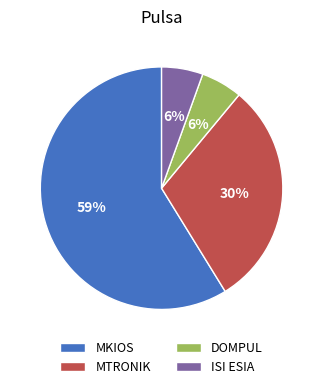

How many slices are in this pie chart?

4